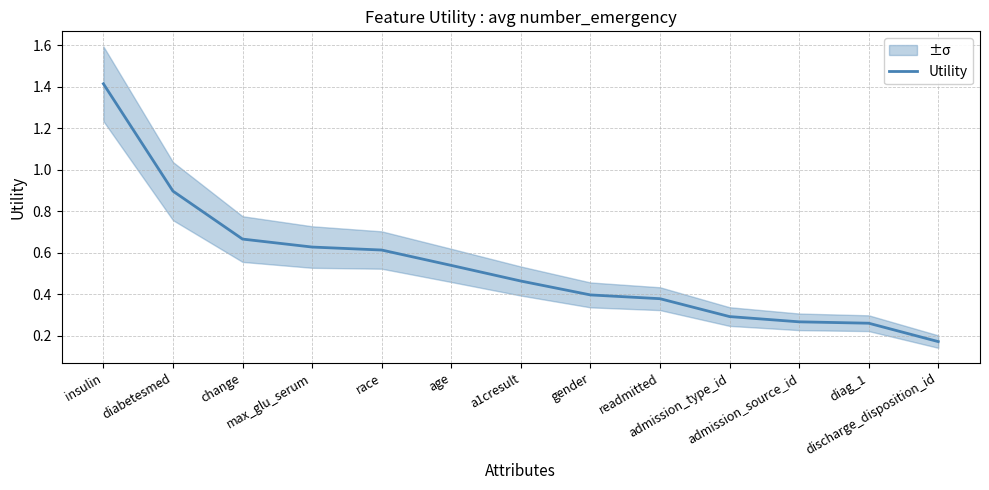

Rank the categories by value from highest to lowest.

insulin, diabetesmed, change, max_glu_serum, race, age, a1cresult, gender, readmitted, admission_type_id, admission_source_id, diag_1, discharge_disposition_id